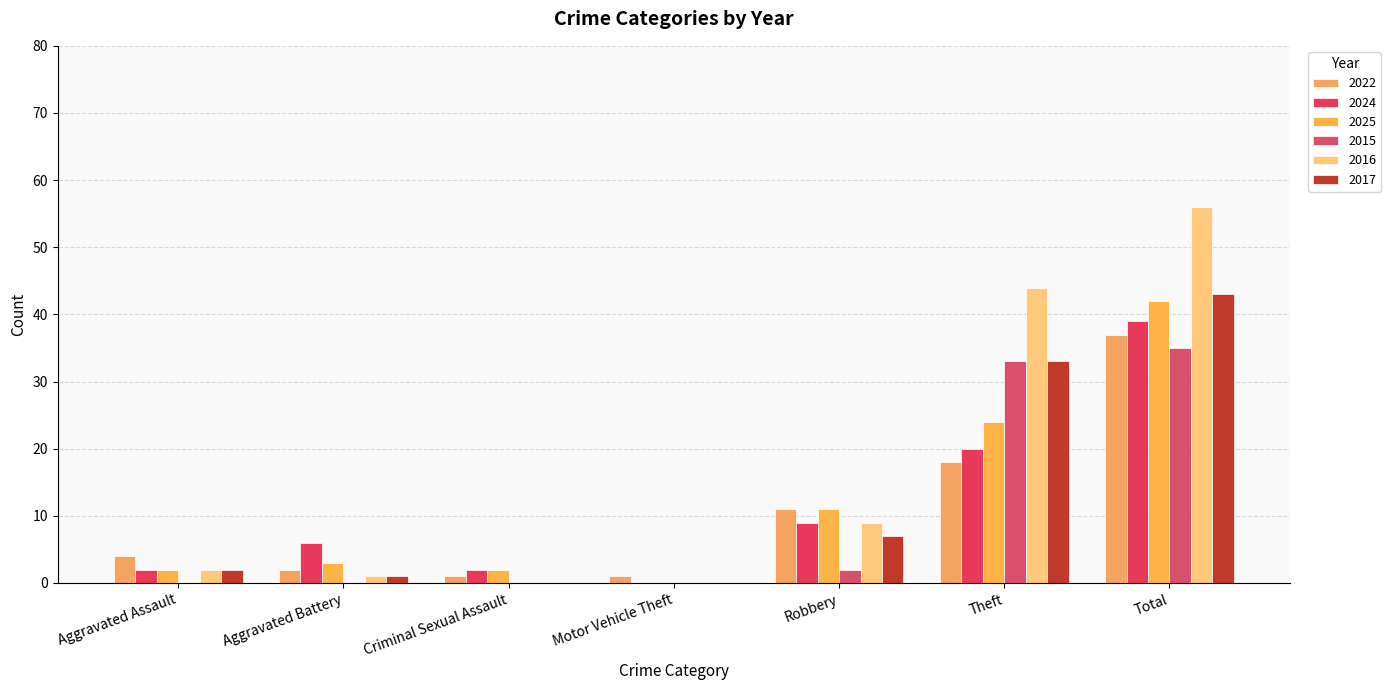

The 2015 series shows -16 at Aggravated Battery. True or false?

False